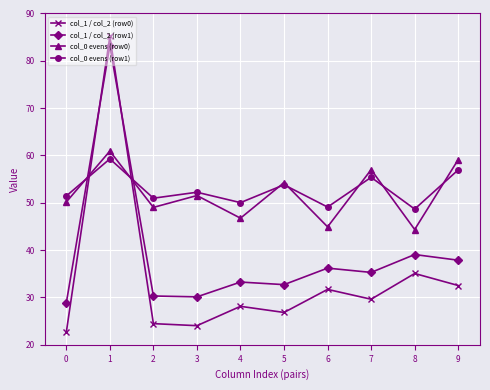

How many values in the col_0 evens (row0) series are below 51?

5